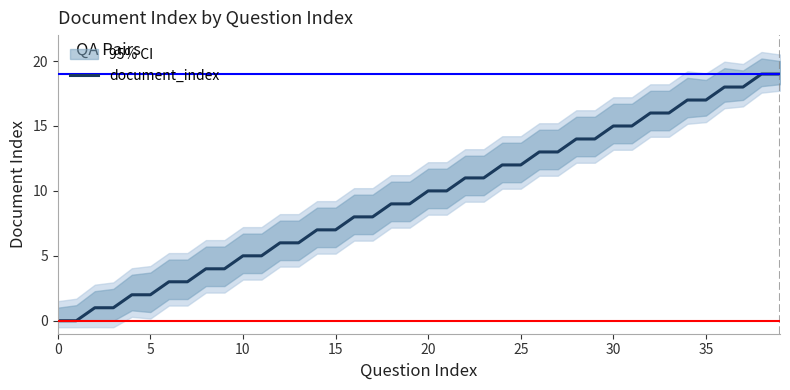

Count the number of values greater than 10.

18